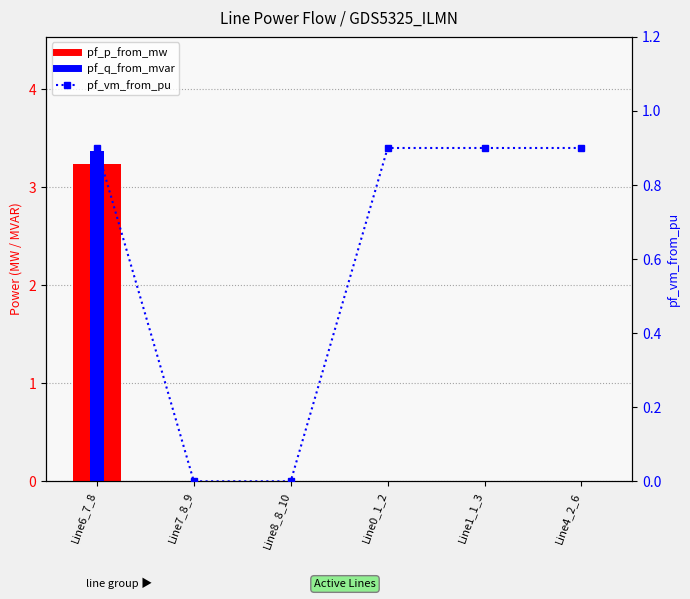

Which series has the widest spread of values?

pf_q_from_mvar